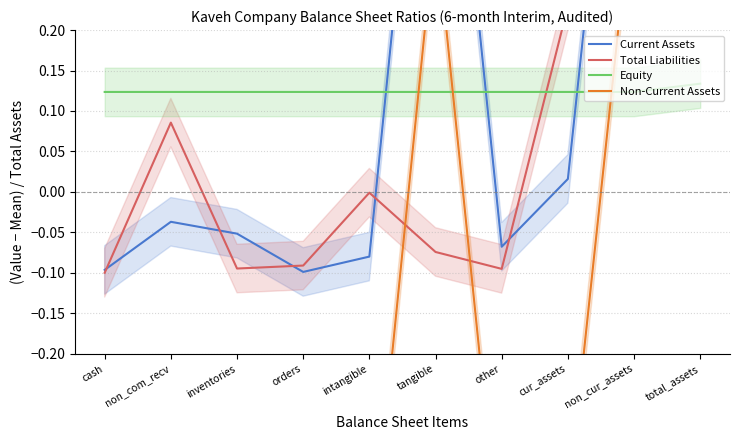

Does the chart display data point markers on the line(s)?

No